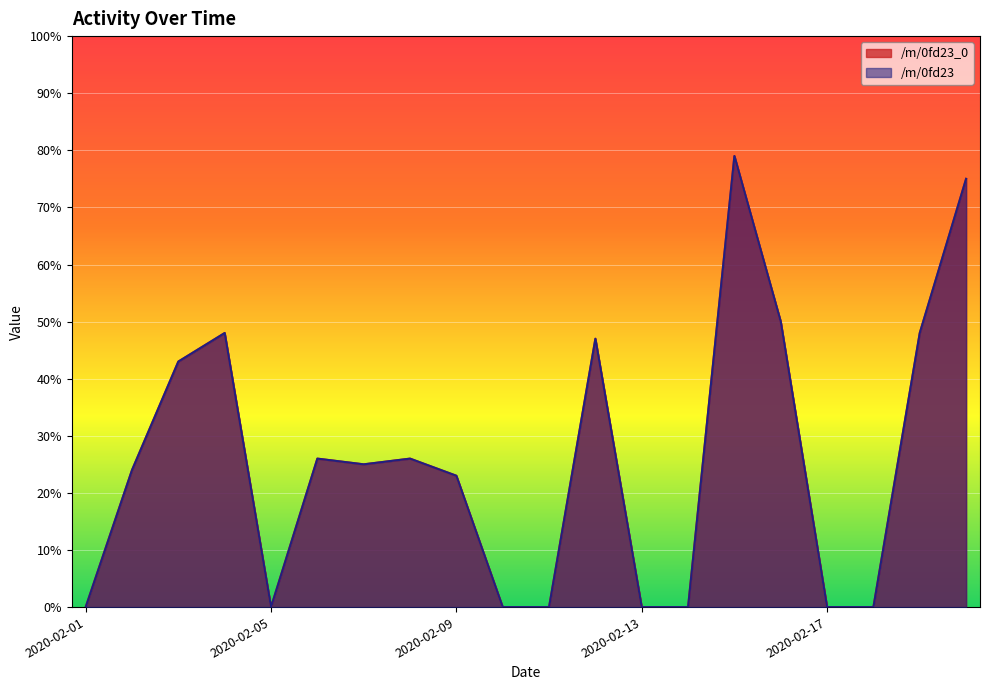

At 2020-02-07, list the series in order from smallest to largest.

/m/0fd23_0, /m/0fd23